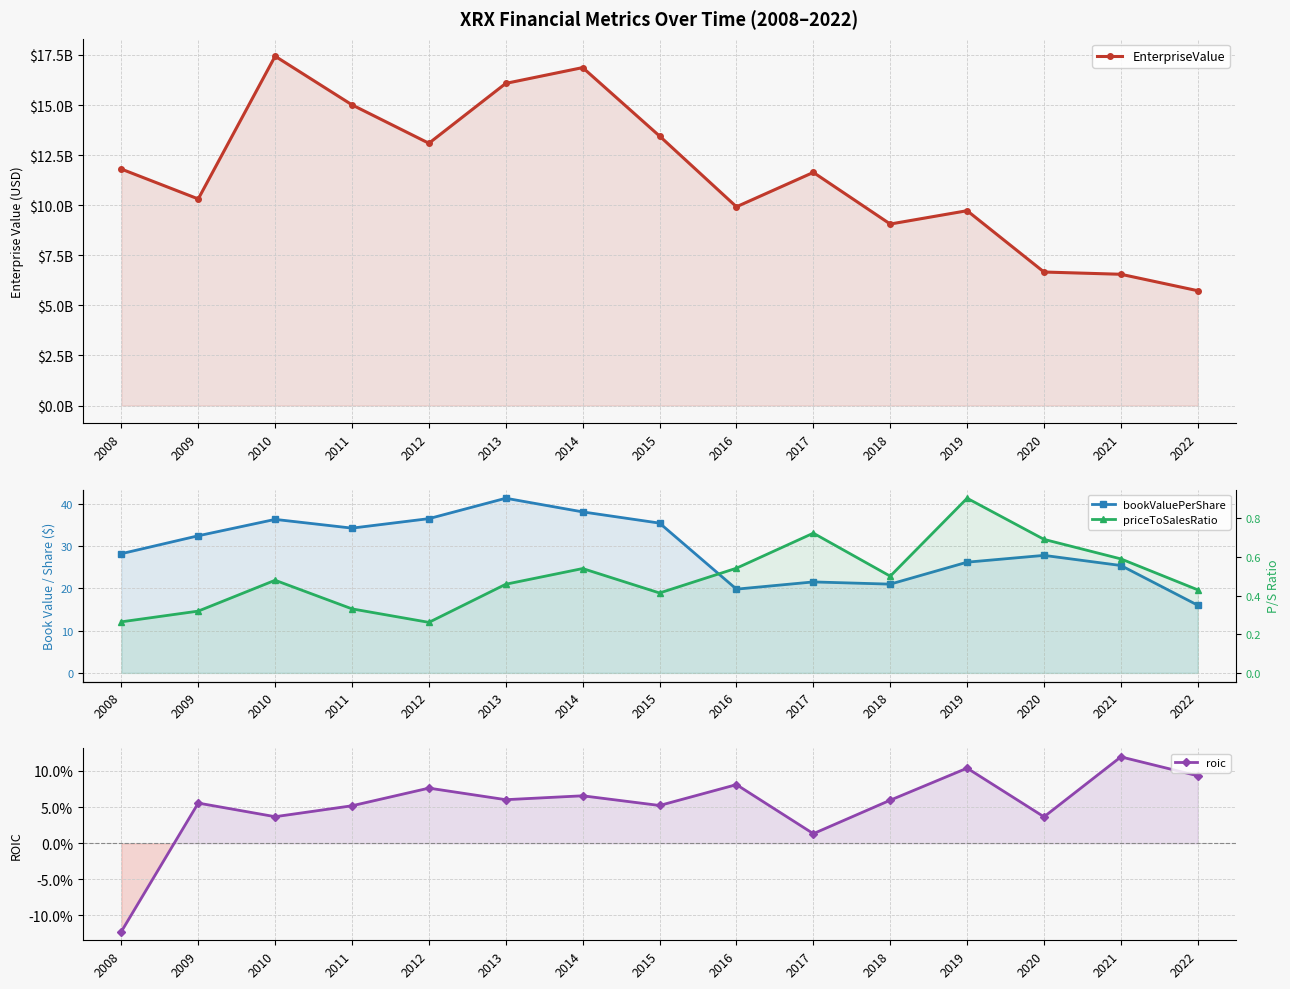

True or false: priceToSalesRatio has a value of 0.8 at 2014.

False